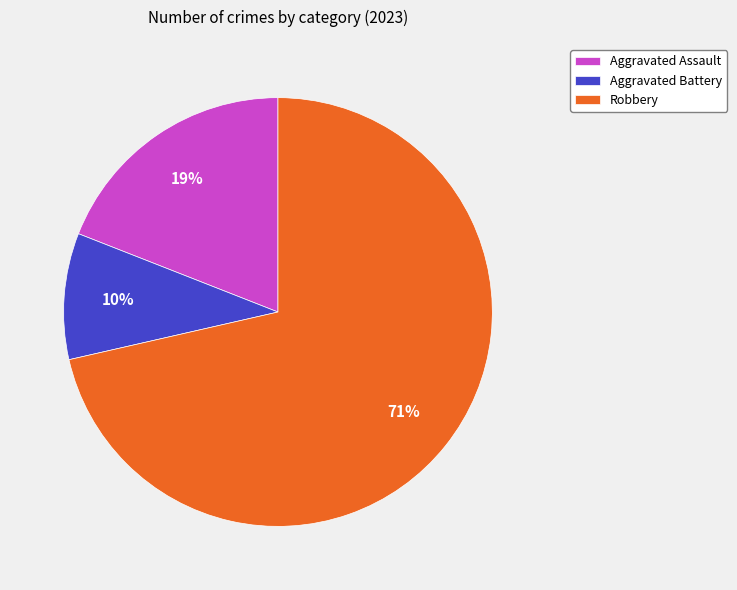

Does Aggravated Battery represent more than half of the total?

No